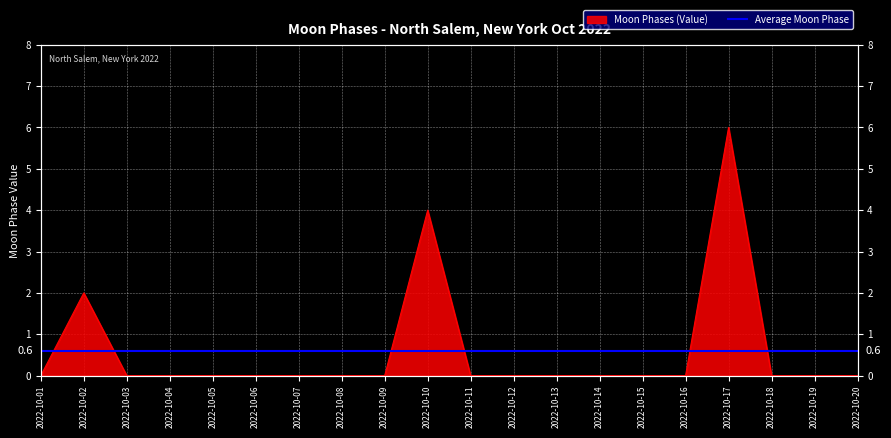

At which category does the data reach its first local peak?

2022-10-02